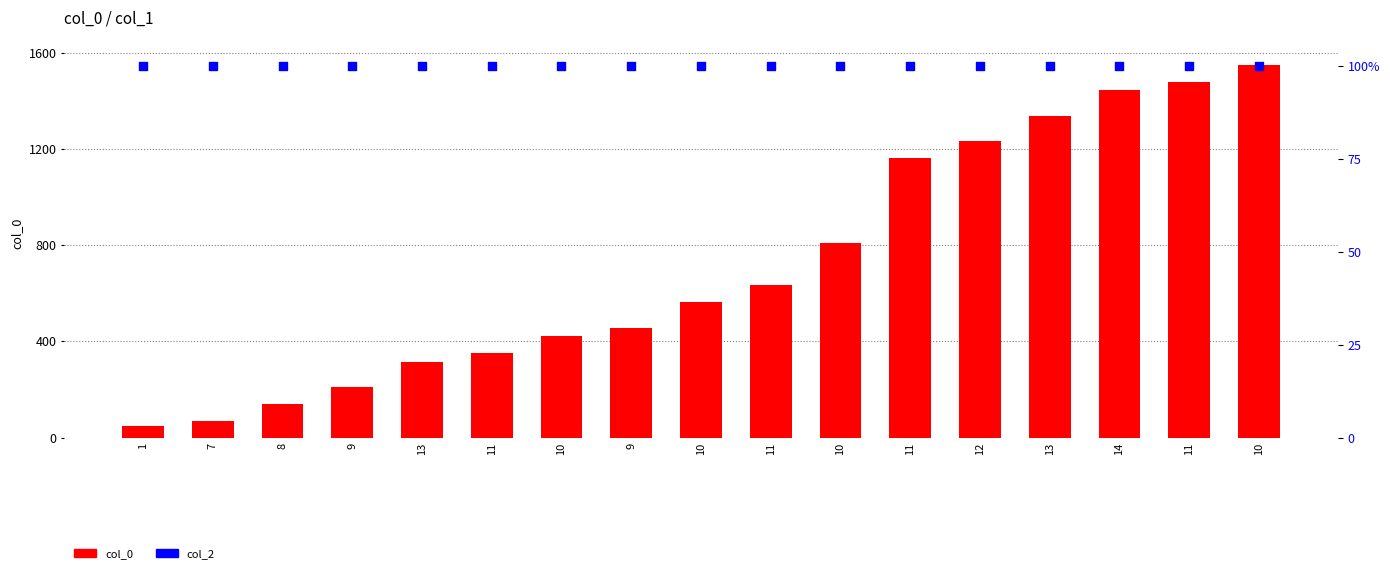

At which category is the sum across all series the highest?

10